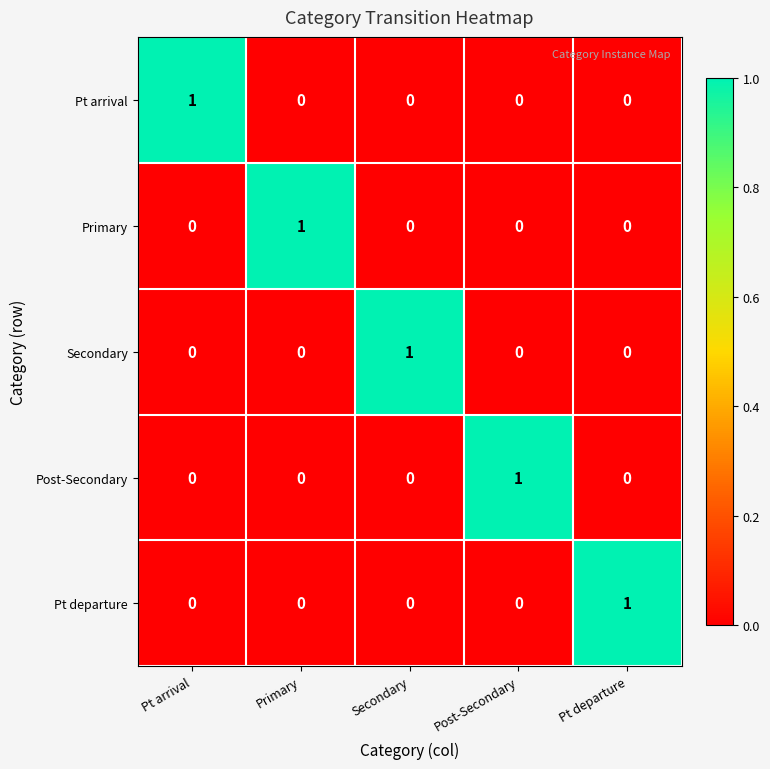

The Secondary series shows 1 at Pt arrival. True or false?

False